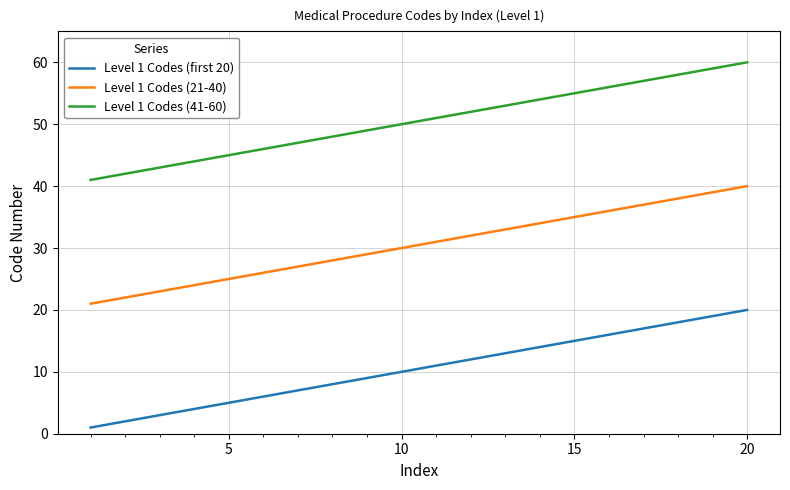

True or false: Level 1 Codes (first 20) has more than 0 interior local peaks.

False